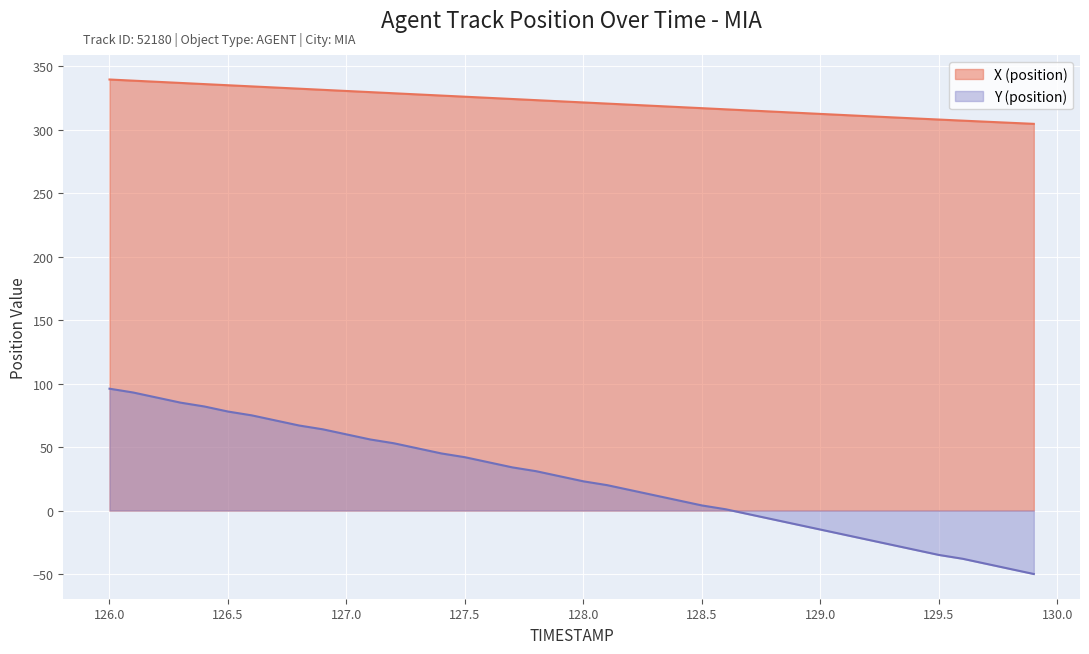

List the labels in order of Y (position) value, largest first.

126.0, 126.1, 126.2, 126.3, 126.4, 126.5, 126.6, 126.7, 126.8, 126.9, 127.0, 127.1, 127.2, 127.3, 127.4, 127.5, 127.6, 127.7, 127.8, 127.9, 128.0, 128.1, 128.2, 128.3, 128.4, 128.5, 128.6, 128.7, 128.8, 128.9, 129.0, 129.1, 129.2, 129.3, 129.4, 129.5, 129.6, 129.7, 129.8, 129.9